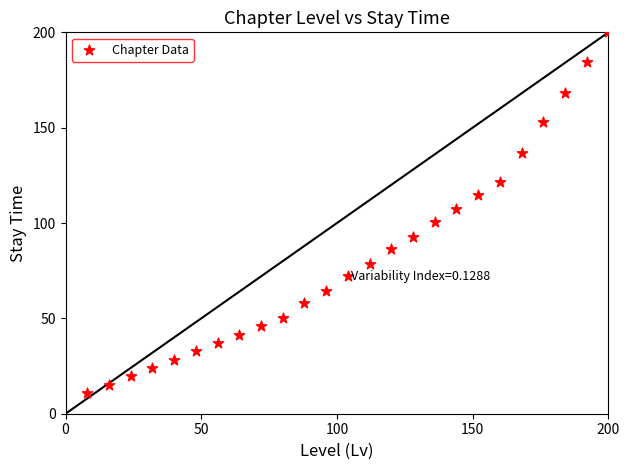

What is the range of Y values (max minus min)?

189.1